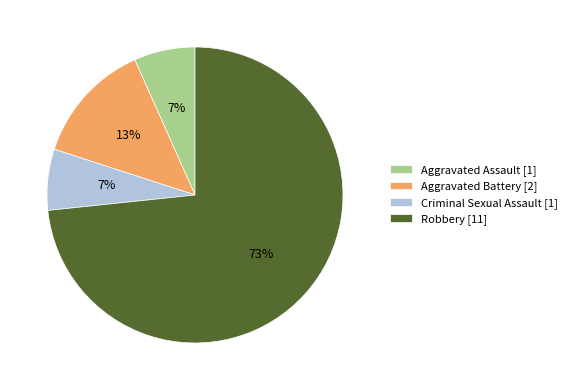

Is there any slice that represents more than half of the pie?

Yes